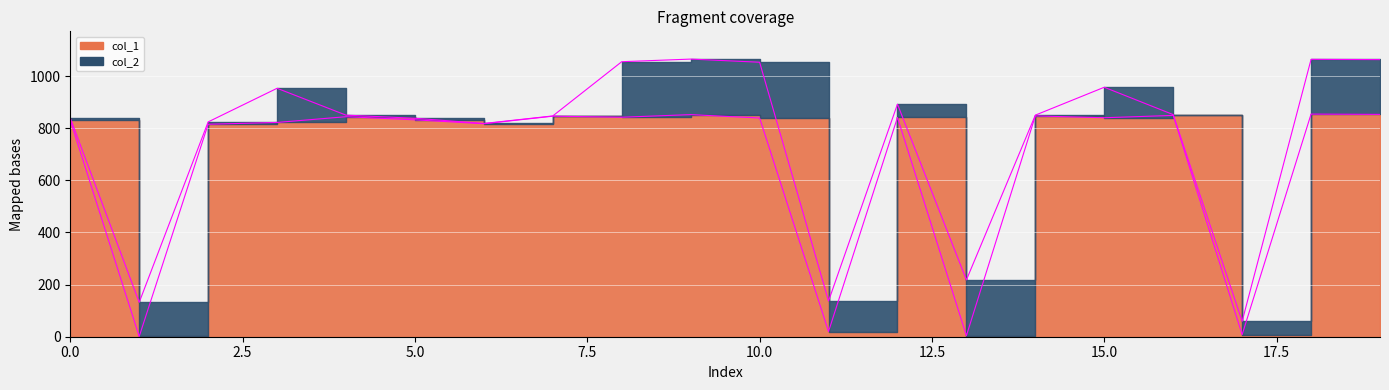

What is the difference between the maximum and minimum values?

853